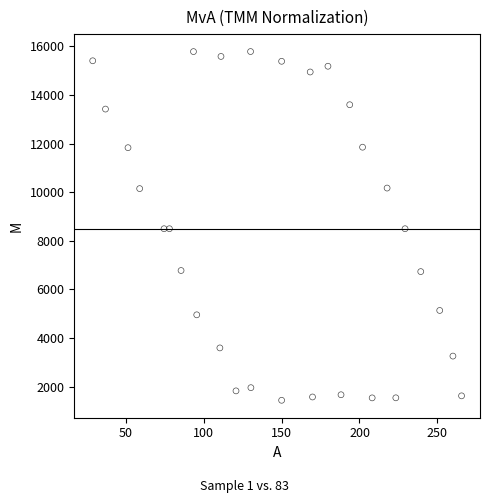

What is the range of X values (max minus min)?

236.9